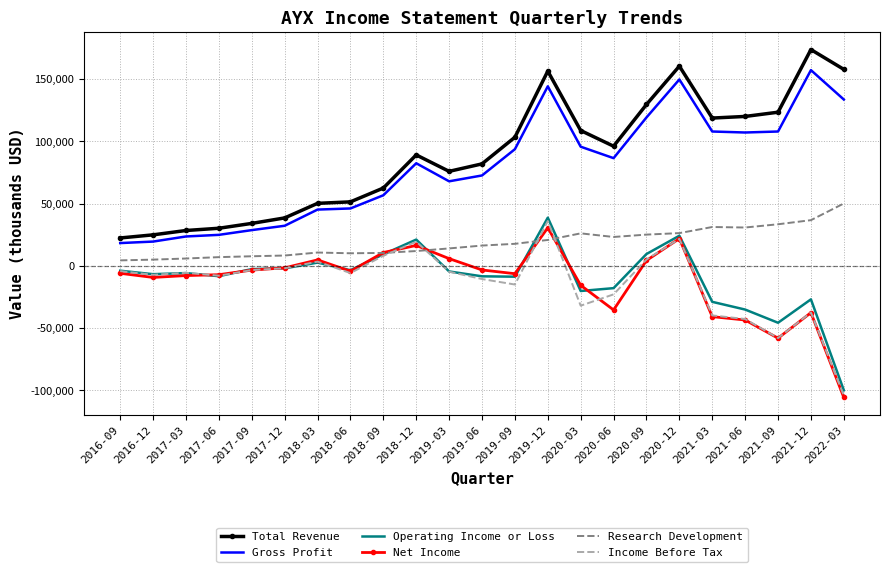

Which series has the largest total across all categories?

Total Revenue